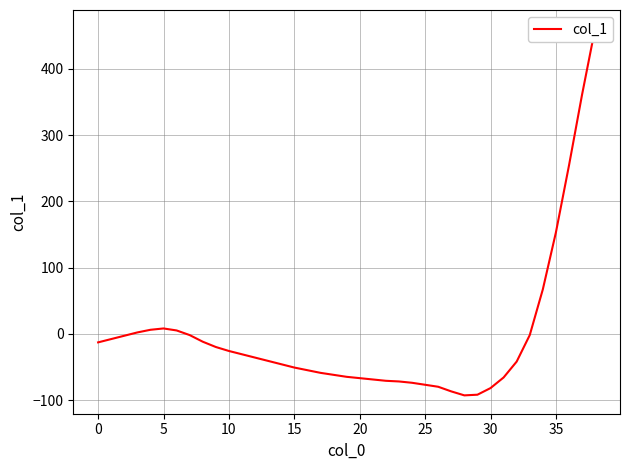

What is the maximum value shown in the chart?

461